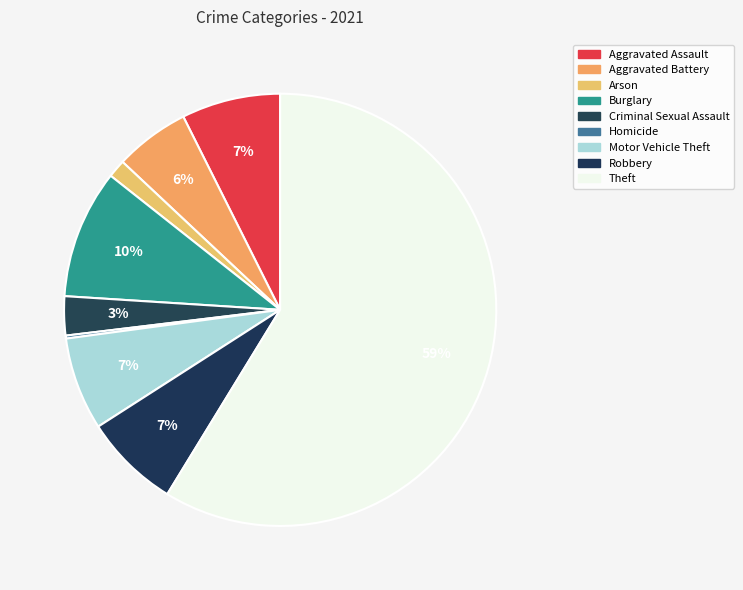

To the nearest percent, what is the difference between the largest and smallest slice percentages?

59%